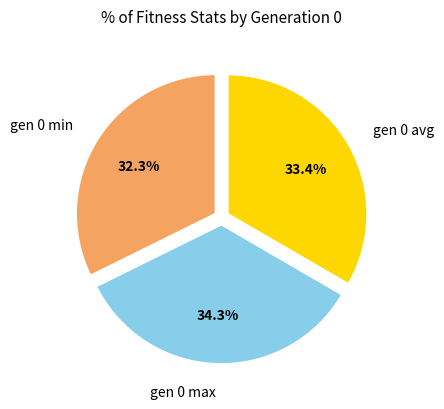

Between gen 0 max and gen 0 min, which is larger?

gen 0 max